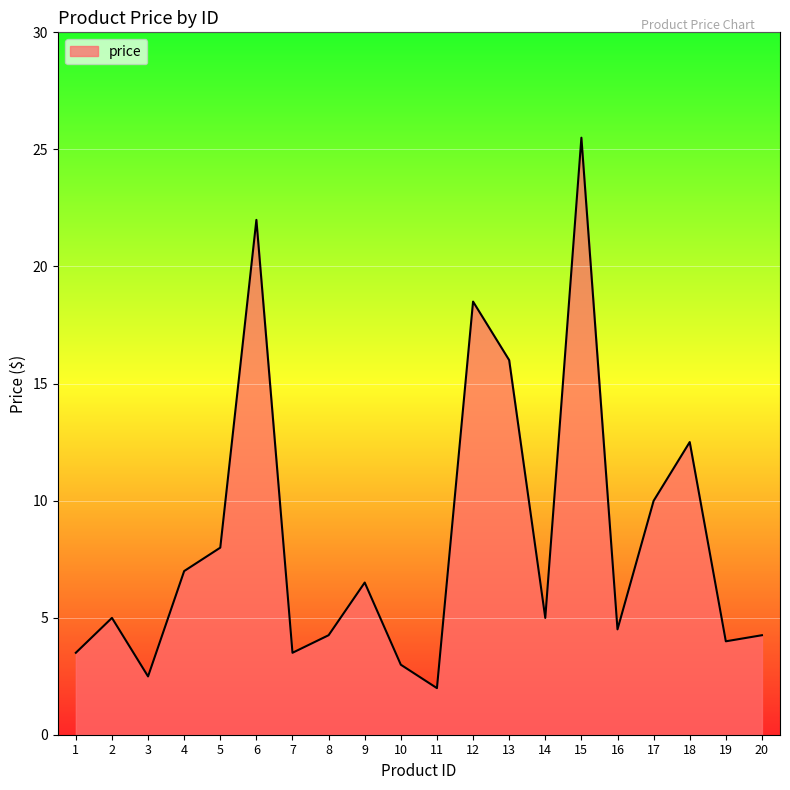

The chart shows a value of 4.7 at 6. True or false?

False